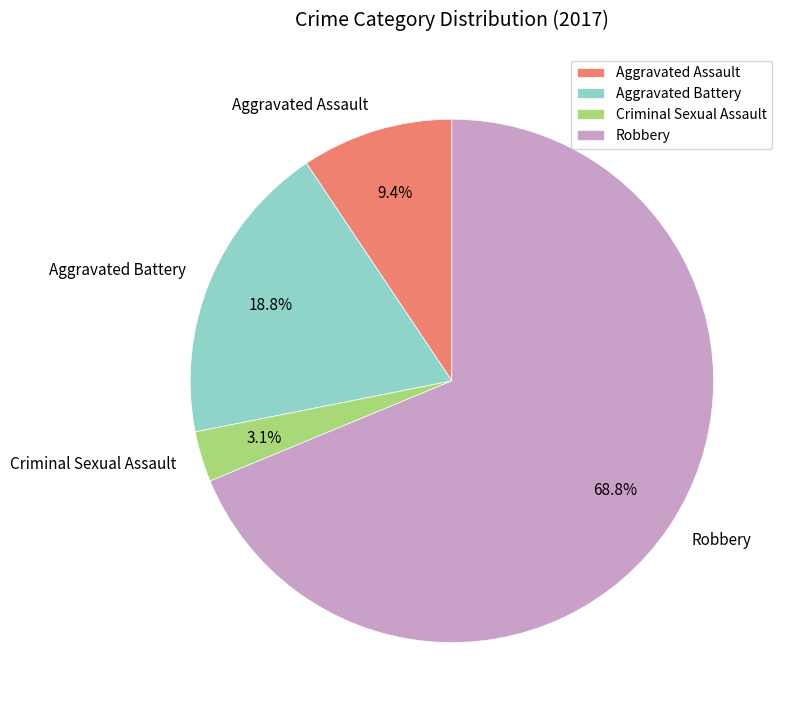

To the nearest percent, what is the combined percentage of Aggravated Assault and Robbery?

78%